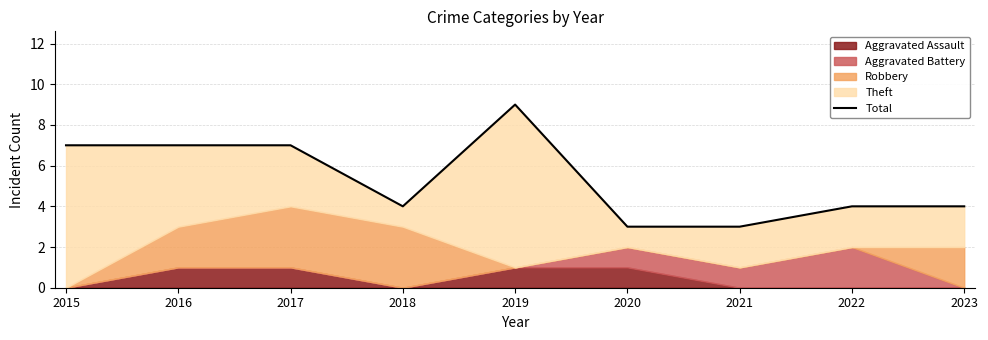

What is the smallest value displayed?

3